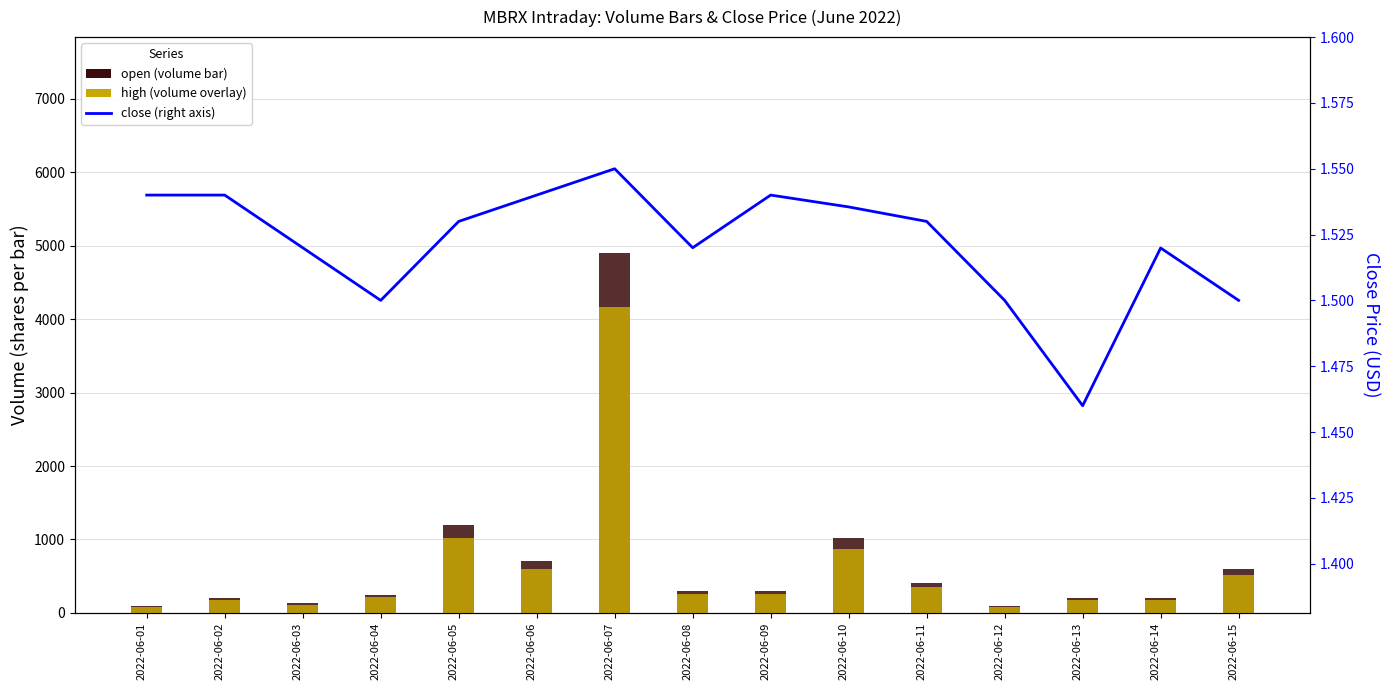

Is the value of close at 2022-06-02 greater than the value of high at 2022-06-06?

No